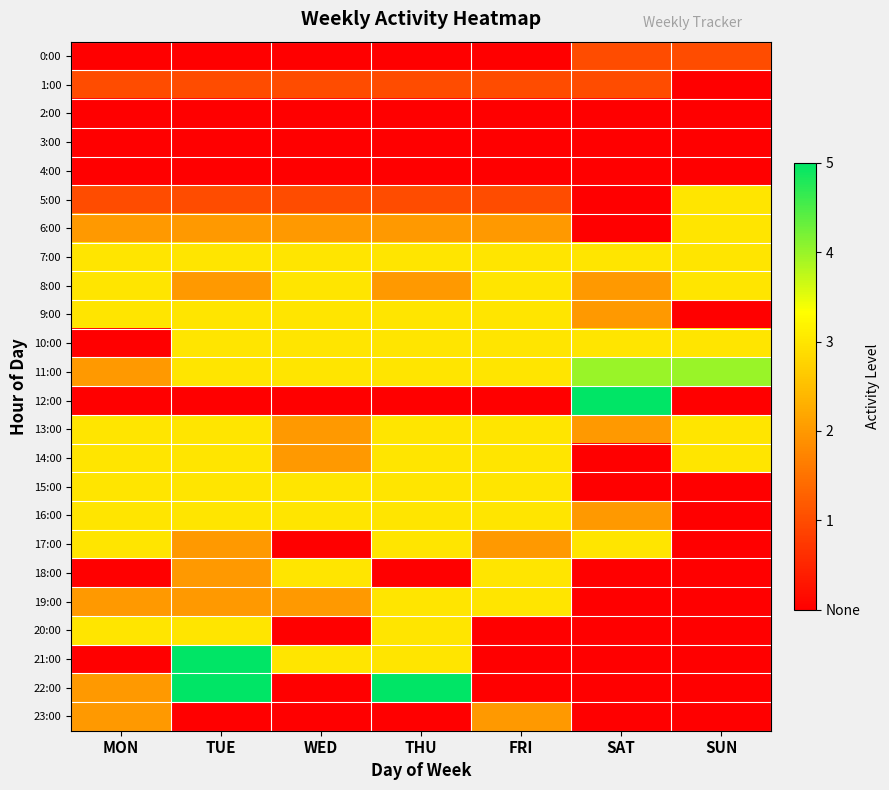

Rank the series by their maximum value, from highest to lowest.

12:00, 21:00, 22:00, 11:00, 5:00, 6:00, 7:00, 8:00, 9:00, 10:00, 13:00, 14:00, 15:00, 16:00, 17:00, 18:00, 19:00, 20:00, 23:00, 0:00, 1:00, 2:00, 3:00, 4:00